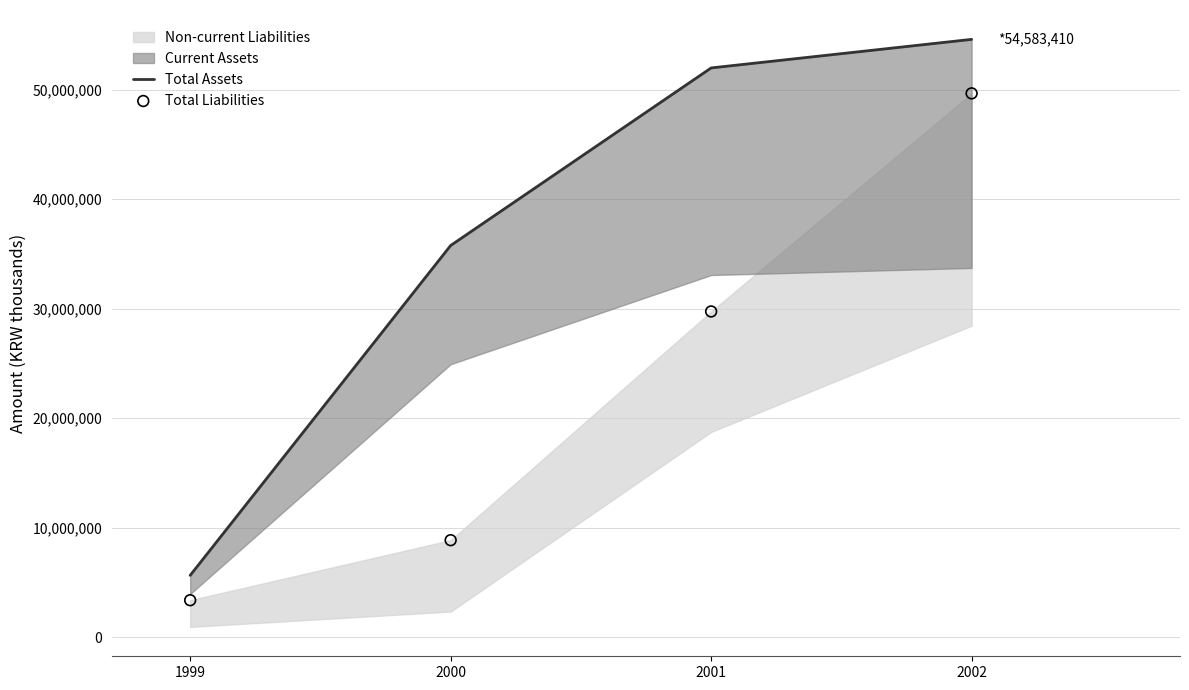

Which series has the largest total across all categories?

Total Assets